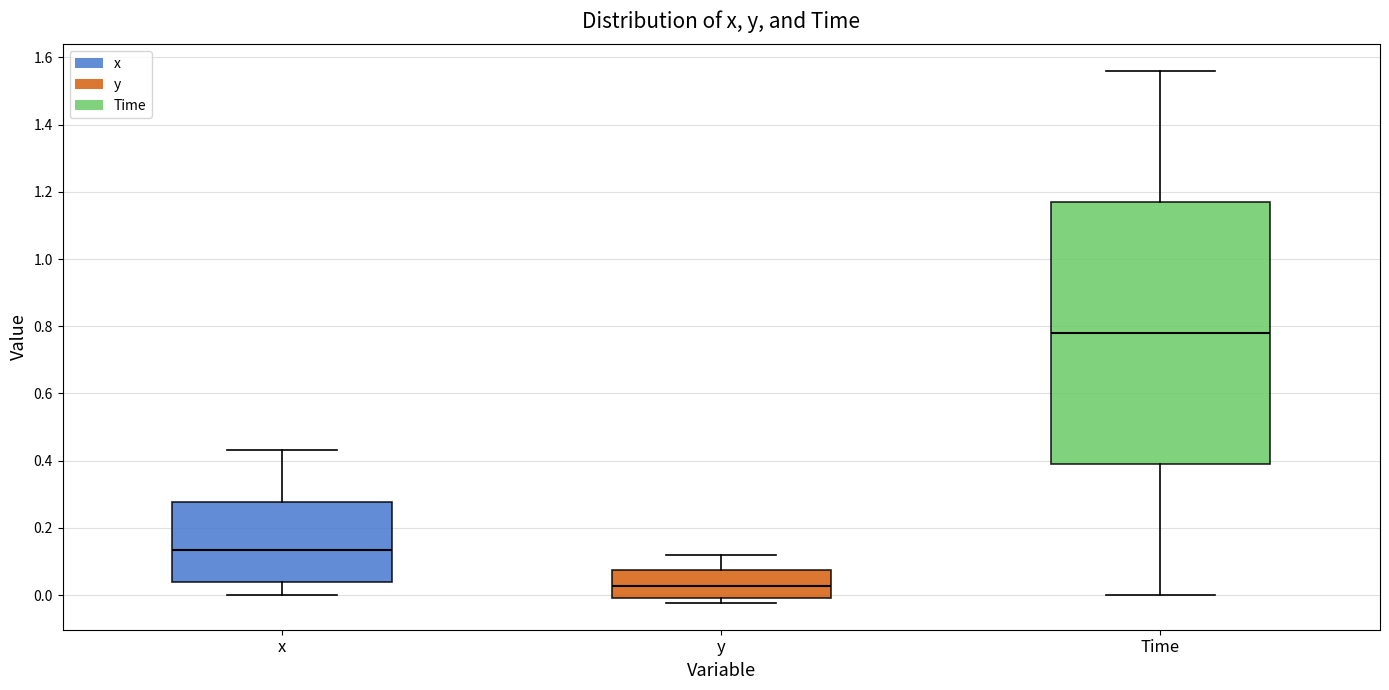

Reading left to right, read every box against the y-axis: the position of its median line, the range the box covers, and the ends of its whiskers. The values are not printed on the chart, so give them approximately, as read against the axis.

x: median 0.14, box 0.04 to 0.28, whiskers 0.00 to 0.44
y: median 0.02, box 0.00 to 0.08, whiskers -0.02 to 0.12
Time: median 0.78, box 0.40 to 1.18, whiskers 0.00 to 1.56